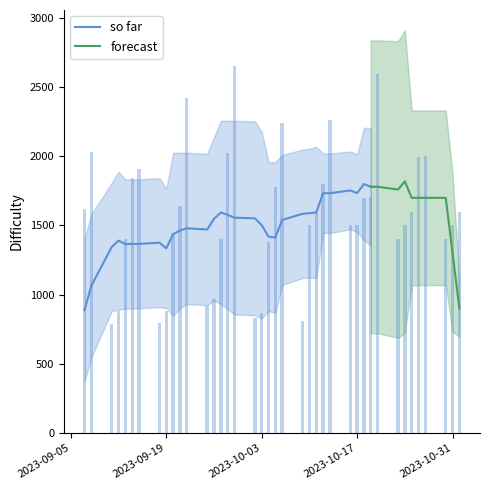

What is the maximum value for so far?

1799.4